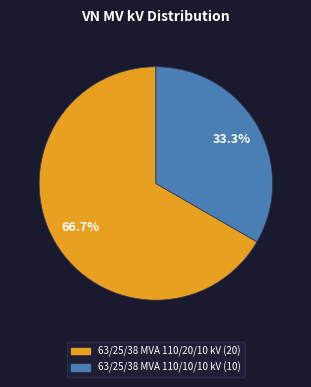

How many slices are in this pie chart?

2